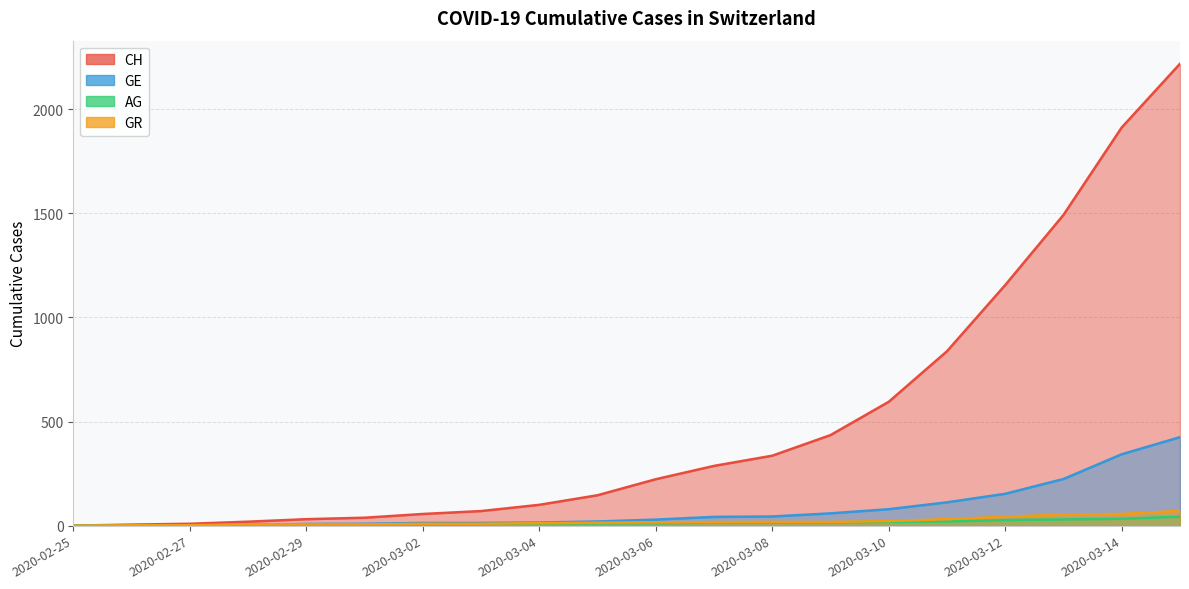

Where does the GR series first go above 16?

2020-03-07